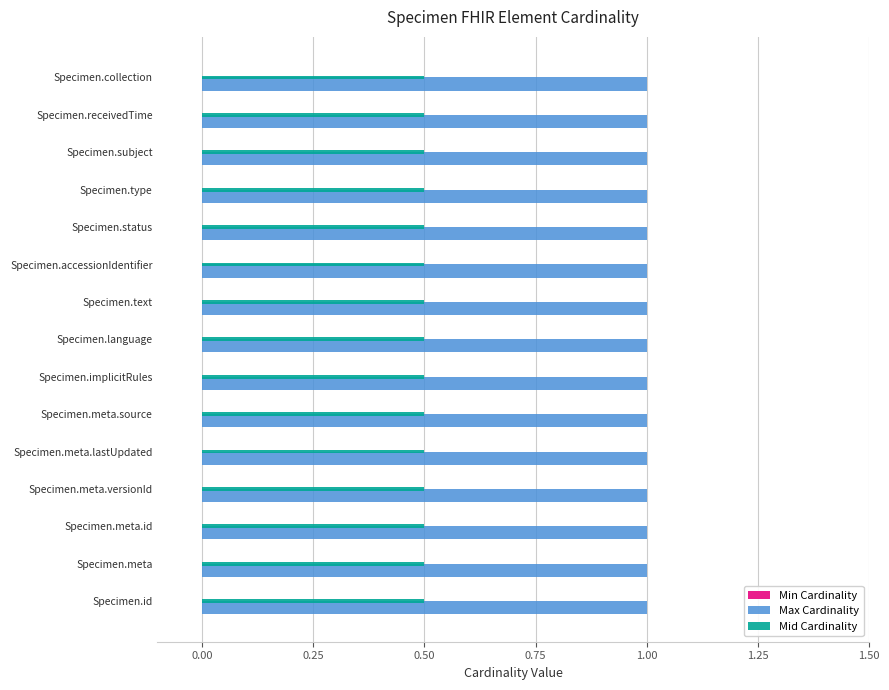

Which series has the largest total across all categories?

Max Cardinality